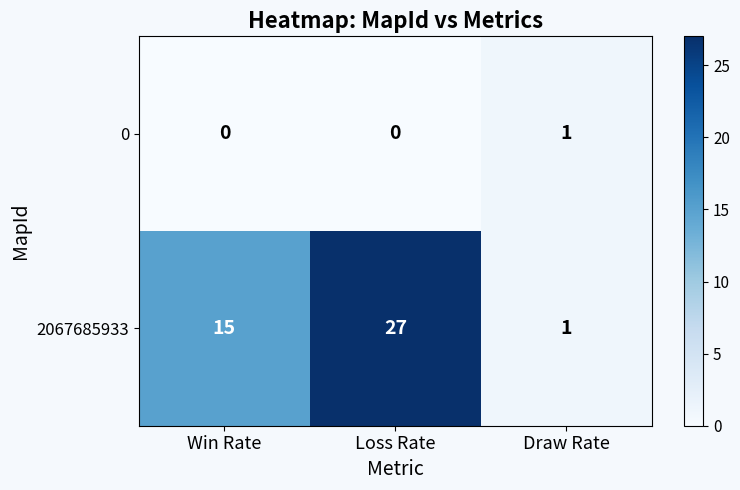

Rank the series by their maximum value, from highest to lowest.

2067685933, 0